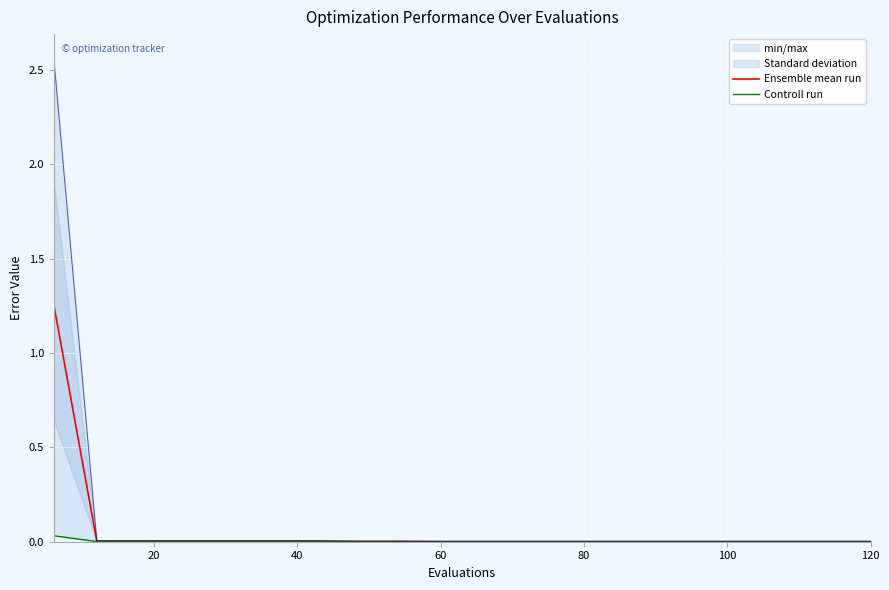

List the series in order of their peak value, highest first.

Ensemble mean run, Controll run